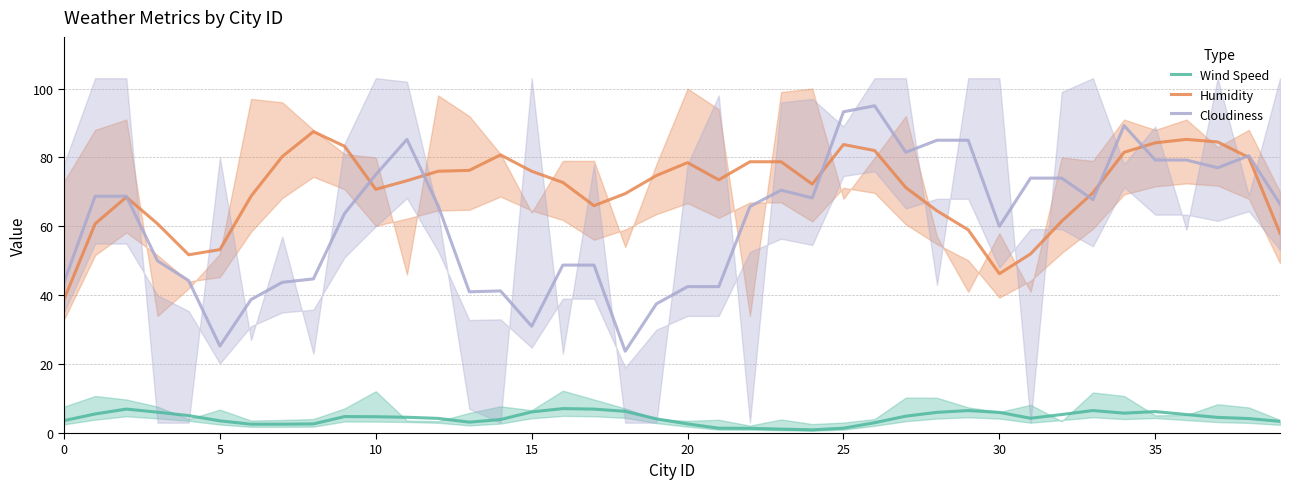

True or false: Wind Speed and Cloudiness intersect in this chart.

False